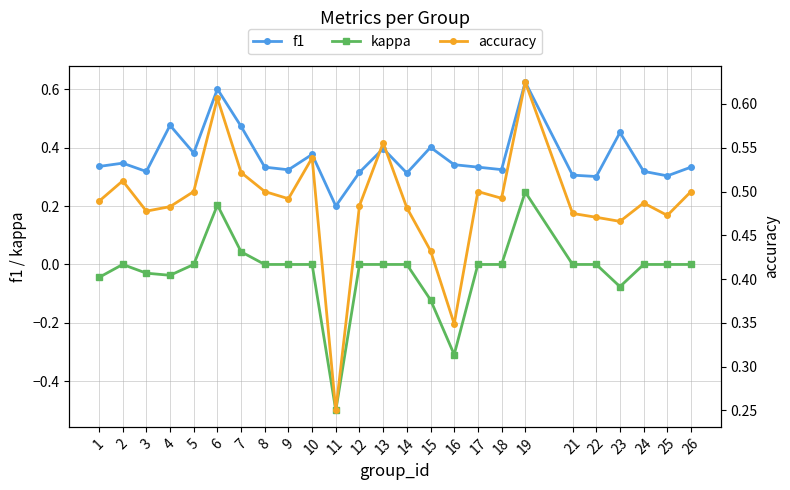

Reading left to right, extract all data points from this chart.

f1: 0.3	0.3	0.3	0.5	0.4	0.6	0.5	0.3	0.3	0.4	0.2	0.3	0.4	0.3	0.4	0.3	0.3	0.3	0.6	0.3	0.3	0.5	0.3	0.3	0.3
kappa: -0.0	0.0	-0.0	-0.0	0.0	0.2	0.0	0.0	0.0	0.0	-0.5	0.0	0.0	0.0	-0.1	-0.3	0.0	0.0	0.2	0.0	0.0	-0.1	0.0	0.0	0.0
accuracy: 0.5	0.5	0.5	0.5	0.5	0.6	0.5	0.5	0.5	0.5	0.2	0.5	0.6	0.5	0.4	0.3	0.5	0.5	0.6	0.5	0.5	0.5	0.5	0.5	0.5